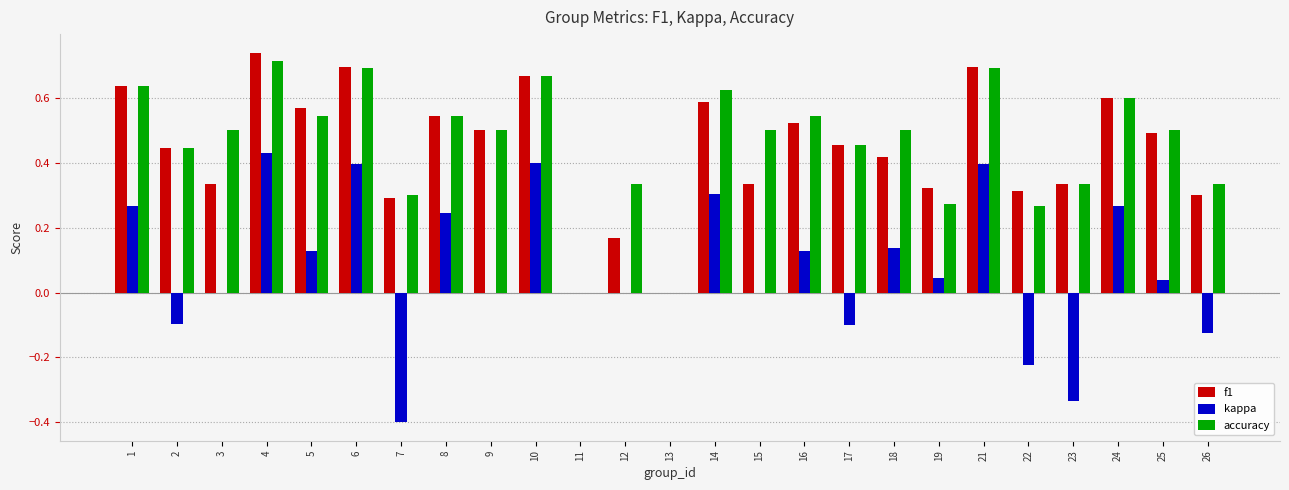

How many categories are shown in the chart?

25